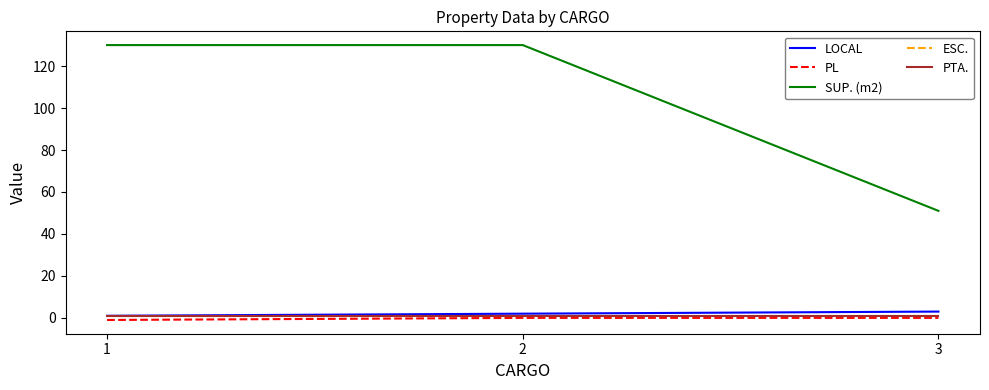

Is this an area chart (filled region under the line)?

No